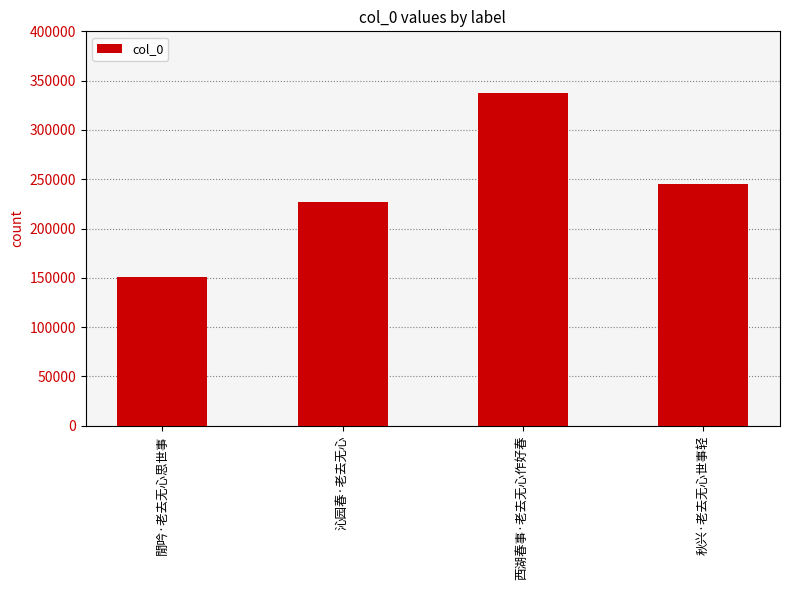

What is the sum of all values?

959742